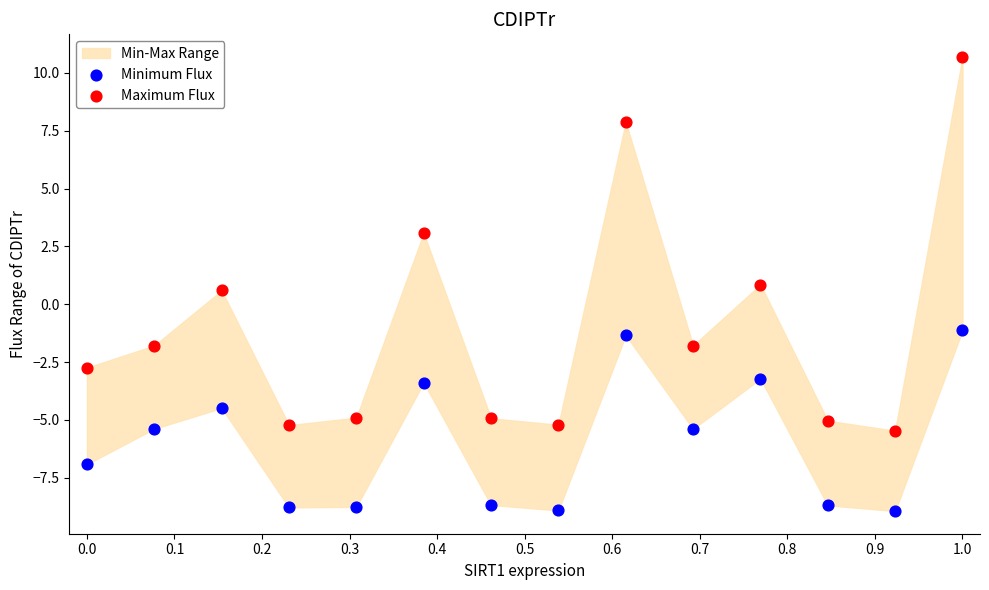

Across all data points, what is the range of Y values (max minus min)?

19.6